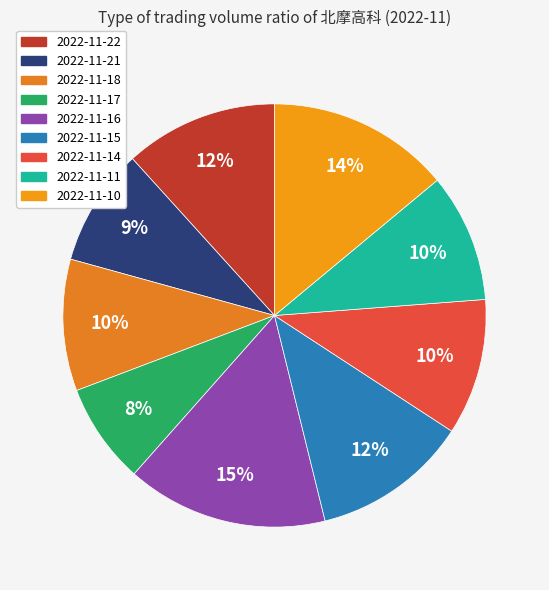

Does 2022-11-17 account for over 50% of the chart?

No